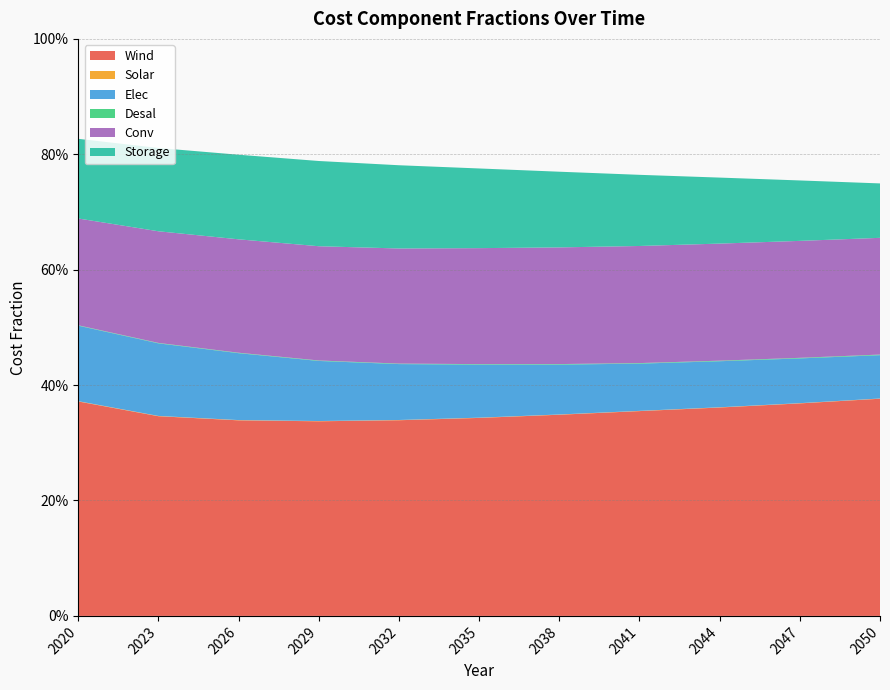

Reading left to right, extract all data points from this chart.

Wind: 2020=0.4	2023=0.3	2026=0.3	2029=0.3	2032=0.3	2035=0.3	2038=0.3	2041=0.4	2044=0.4	2047=0.4	2050=0.4
Solar: 2020=0.0	2023=0.0	2026=0.0	2029=0.0	2032=0.0	2035=0.0	2038=0.0	2041=0.0	2044=0.0	2047=0.0	2050=0.0
Elec: 2020=0.1	2023=0.1	2026=0.1	2029=0.1	2032=0.1	2035=0.1	2038=0.1	2041=0.1	2044=0.1	2047=0.1	2050=0.1
Desal: 2020=0.0	2023=0.0	2026=0.0	2029=0.0	2032=0.0	2035=0.0	2038=0.0	2041=0.0	2044=0.0	2047=0.0	2050=0.0
Conv: 2020=0.2	2023=0.2	2026=0.2	2029=0.2	2032=0.2	2035=0.2	2038=0.2	2041=0.2	2044=0.2	2047=0.2	2050=0.2
Storage: 2020=0.1	2023=0.1	2026=0.1	2029=0.1	2032=0.1	2035=0.1	2038=0.1	2041=0.1	2044=0.1	2047=0.1	2050=0.1